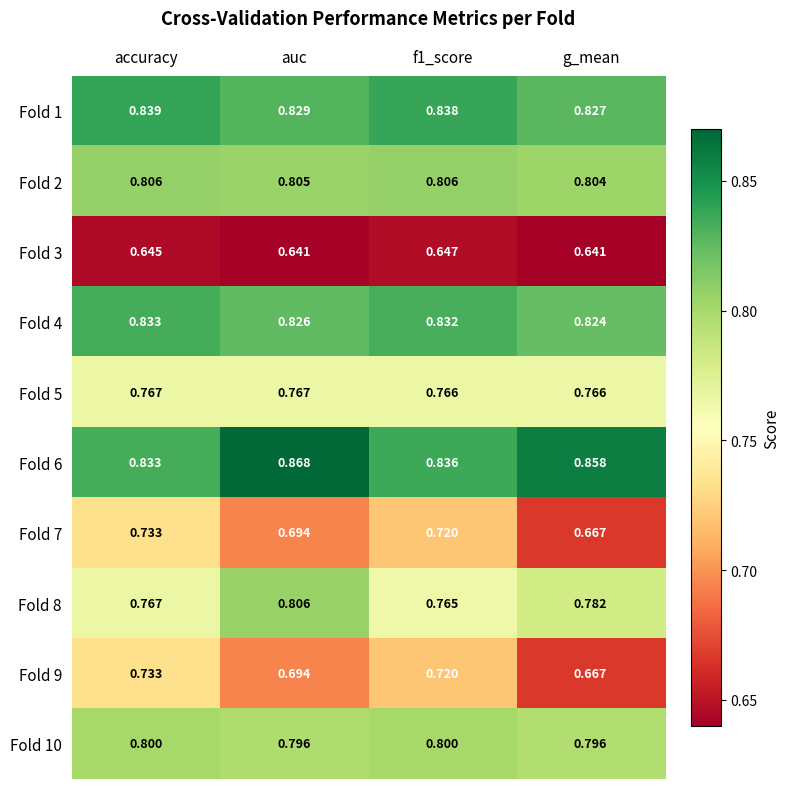

Where is Fold 2 nearest to the value 0?

g_mean